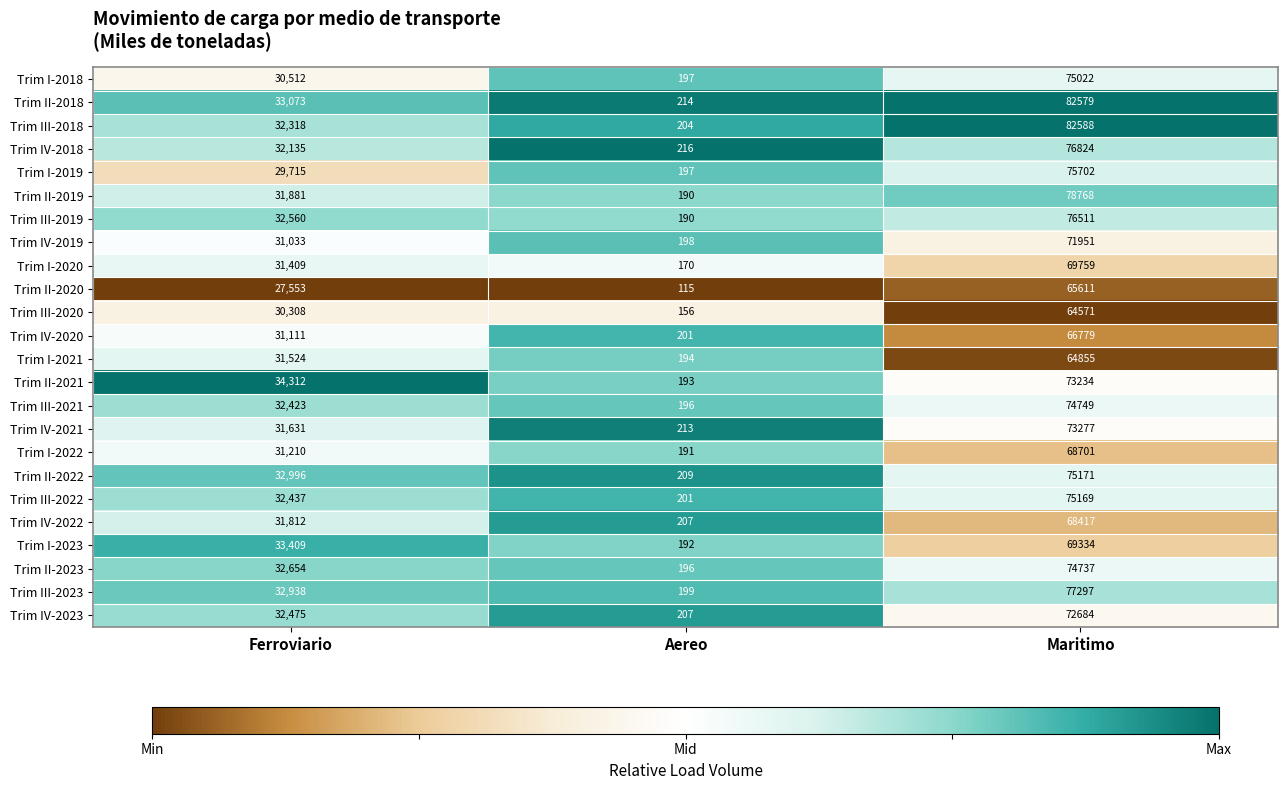

Count the number of data series in this chart.

24